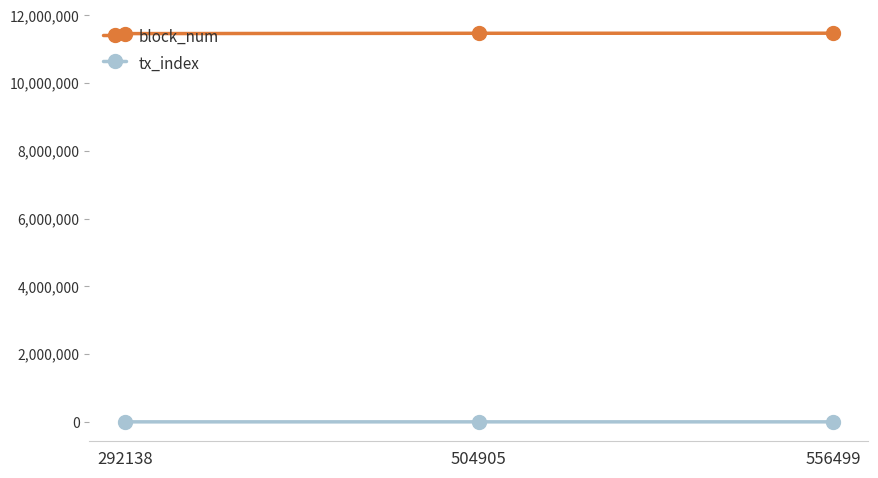

True or false: block_num has a value of 11470003 at 504905.

True